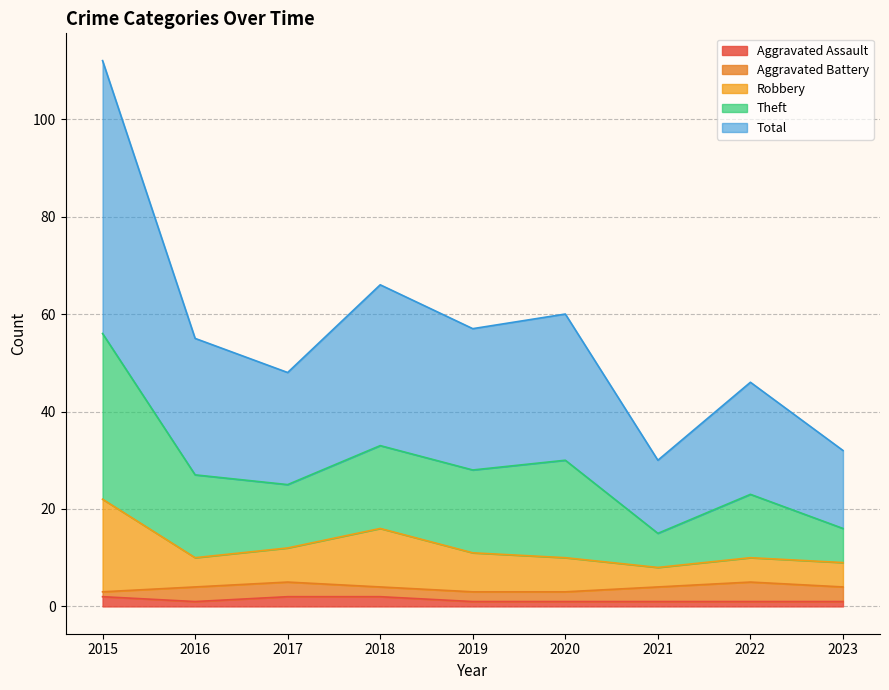

How many interior local valleys does the Aggravated Assault series have?

1